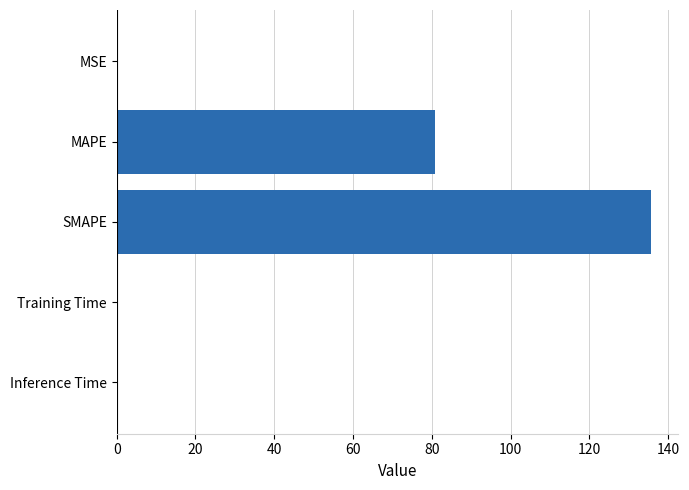

Are the bars horizontal?

Yes